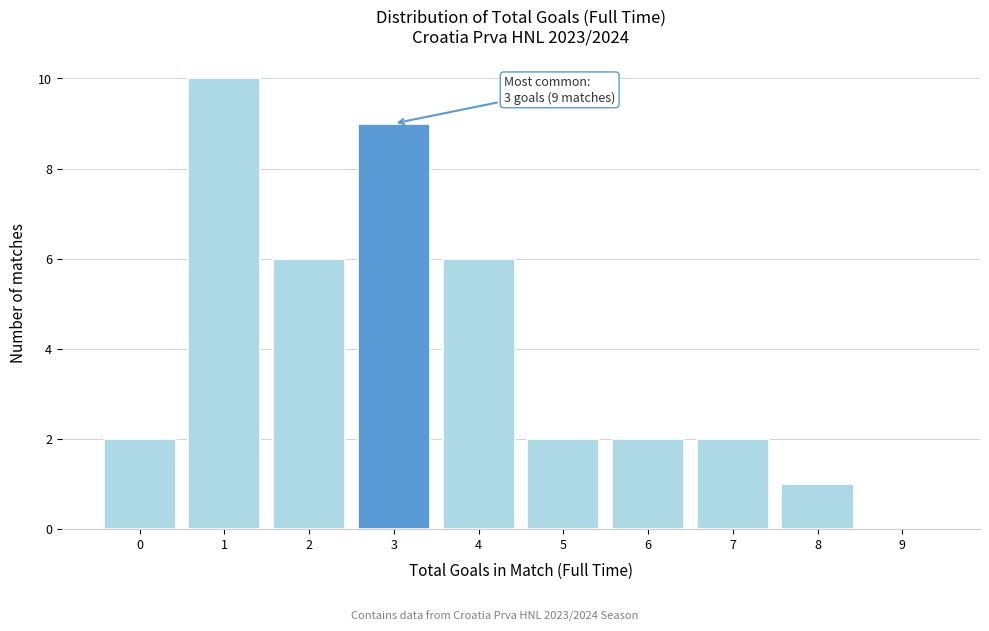

Reading right to left, list all the values displayed in this chart.

9=0	8=1	7=2	6=2	5=2	4=6	3=9	2=6	1=10	0=2